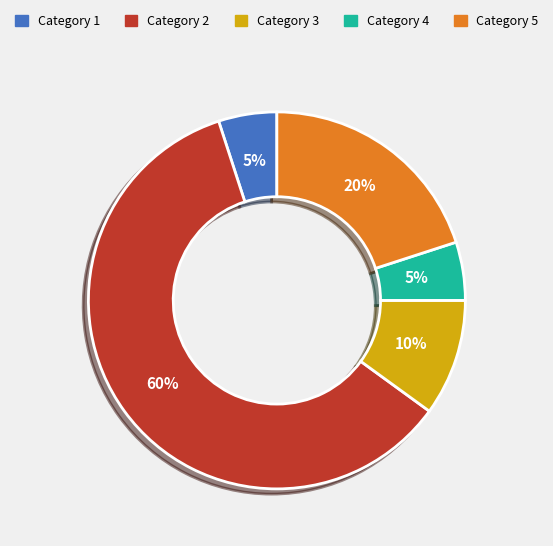

To the nearest percent, what is the average slice percentage?

20%